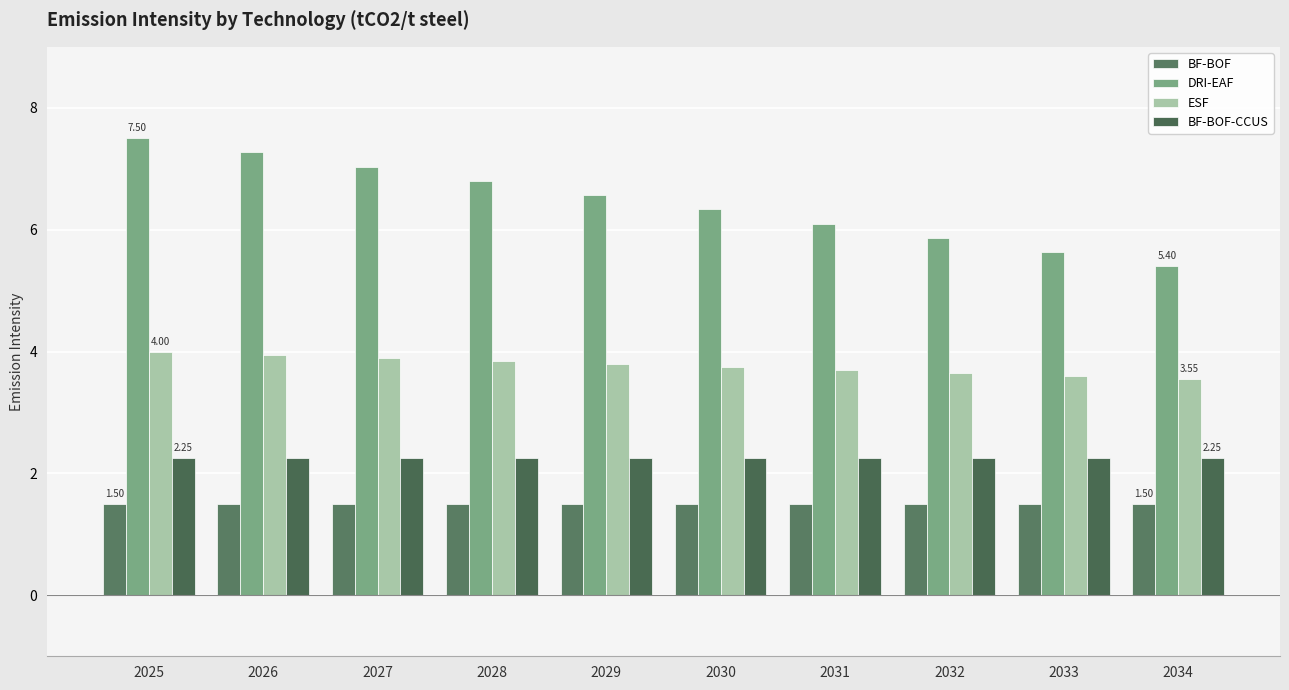

Which series has the largest total across all categories?

DRI-EAF